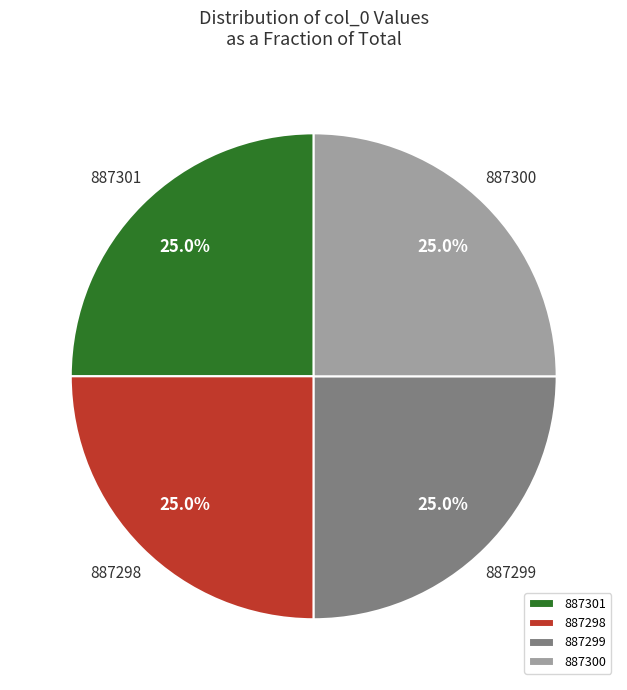

Is it true that 887298 is 10% of the pie?

False